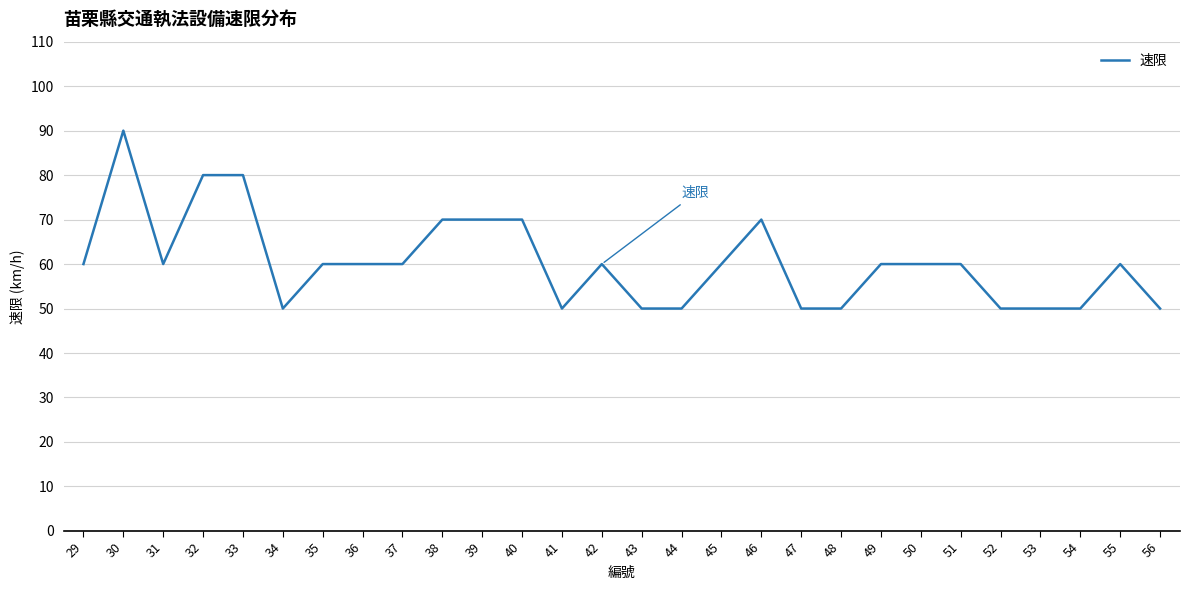

What is the change in value from 36 to 56?

-10